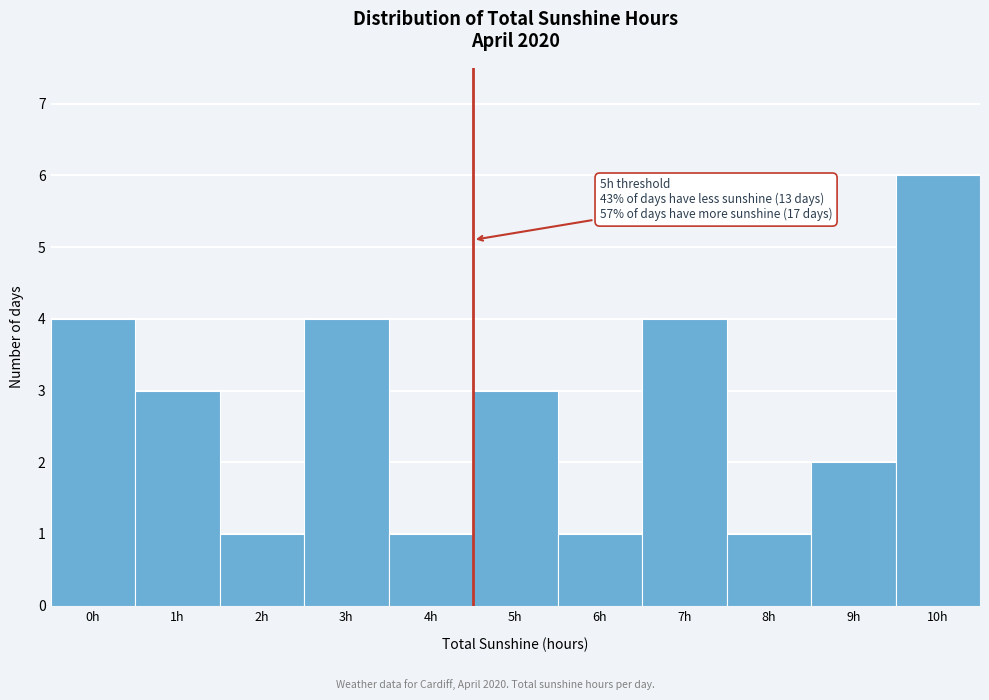

Reading left to right, what are all the values shown in this chart?

4	3	1	4	1	3	1	4	1	2	6